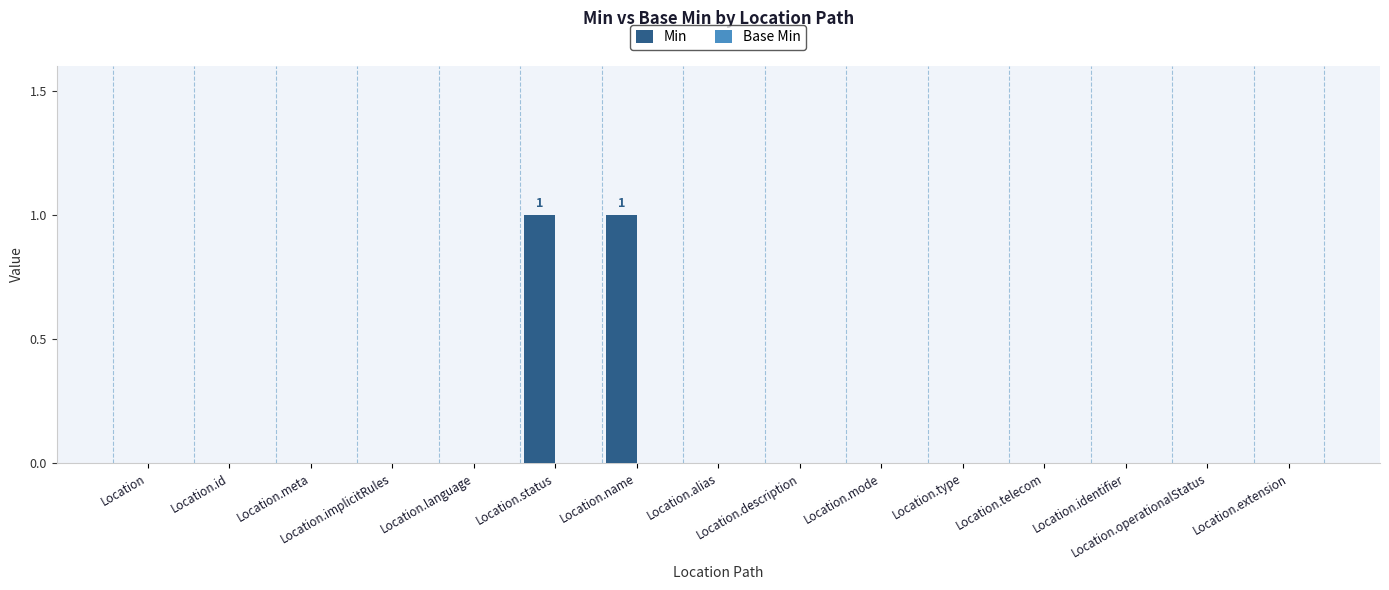

Are the bars horizontal?

No